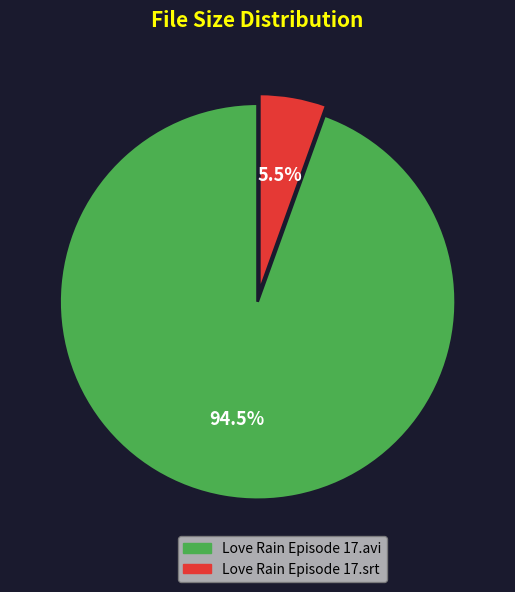

Which slice is the smallest?

Love Rain Episode 17.srt